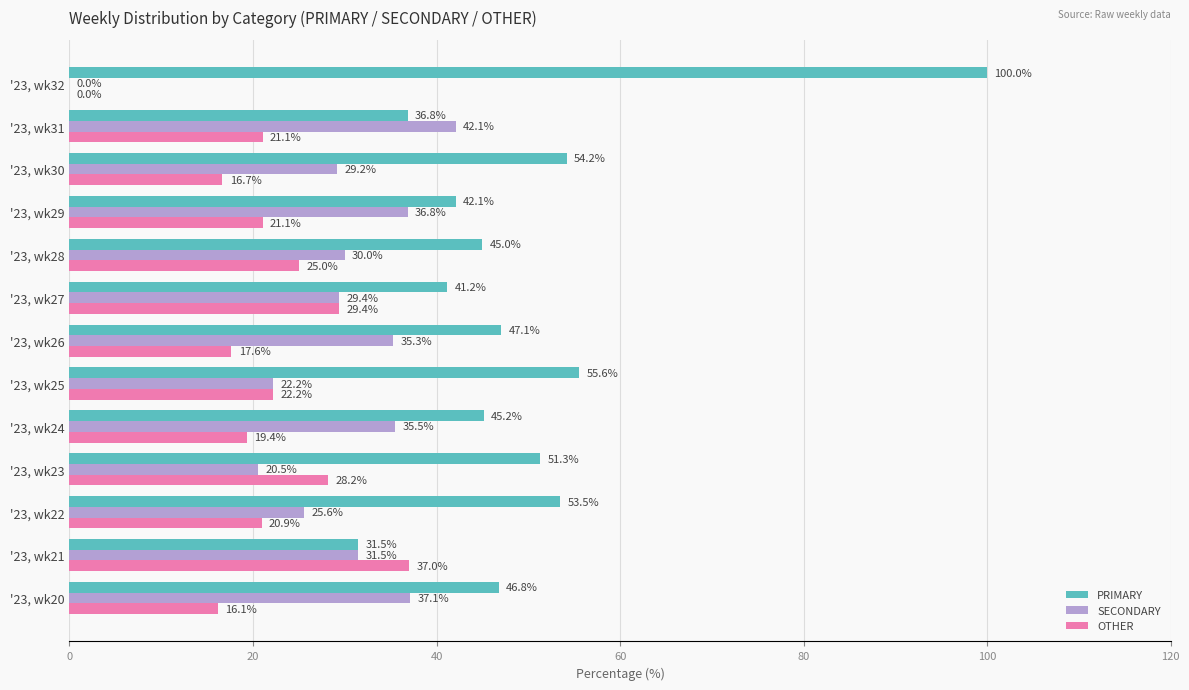

Which series has the widest spread of values?

PRIMARY